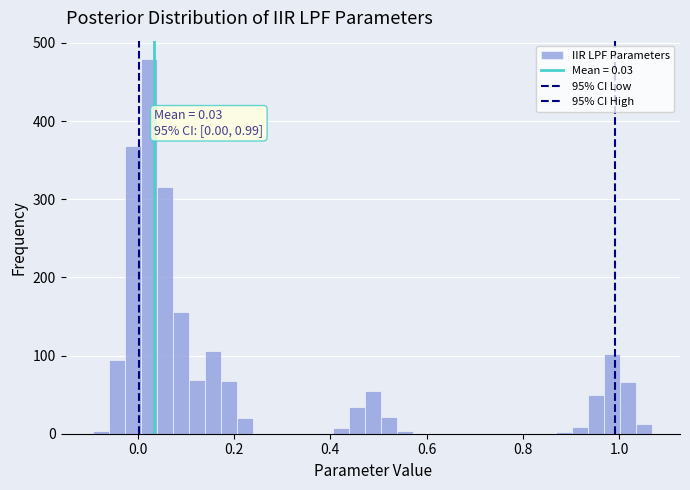

Around what value on the x-axis is the tallest bar? Give the approximate position of its centre, as read against the axis.

0.02